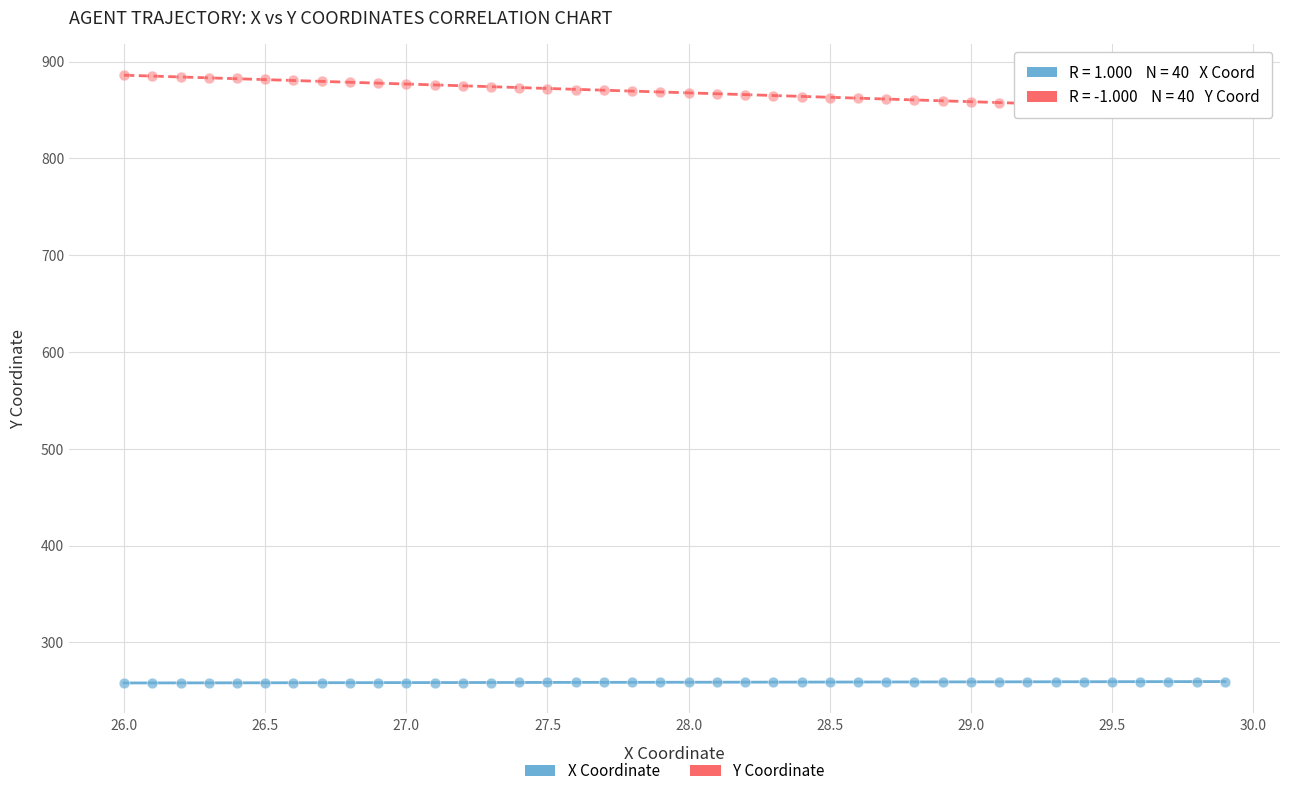

What is the X range (max minus min) for the scatter plot?

3.9